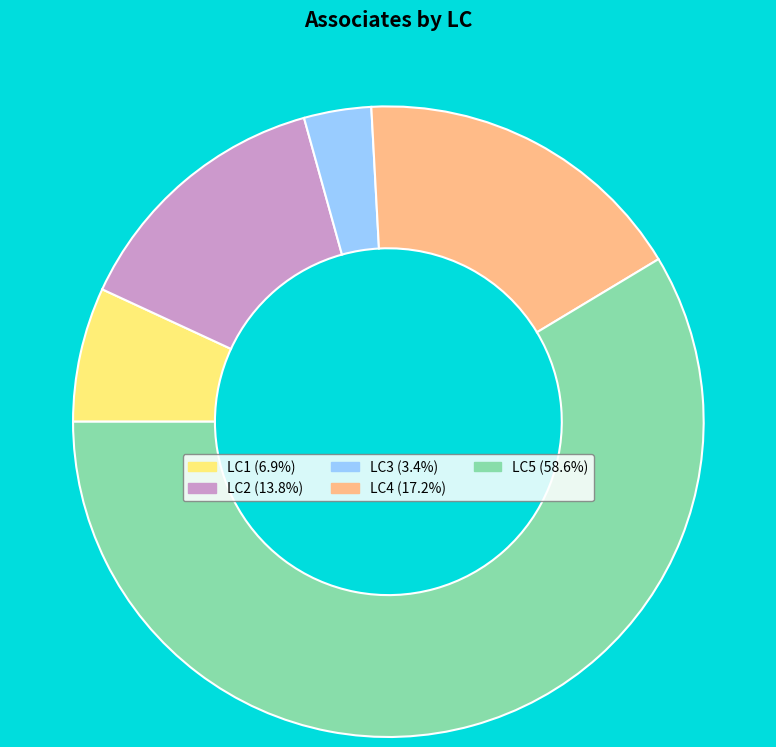

What is the ratio of the value at LC1 (6.9%) to the value at LC3 (3.4%)?

2.0